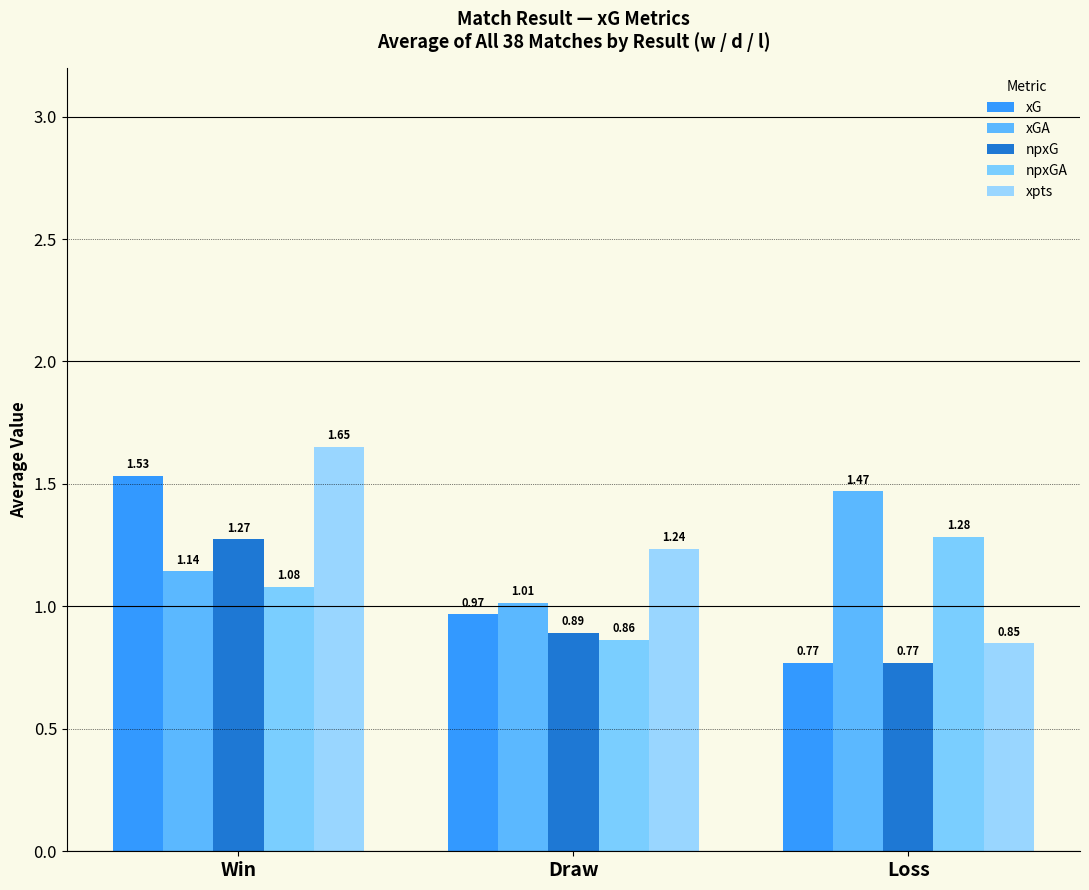

What is the sum of all xG values?

3.3